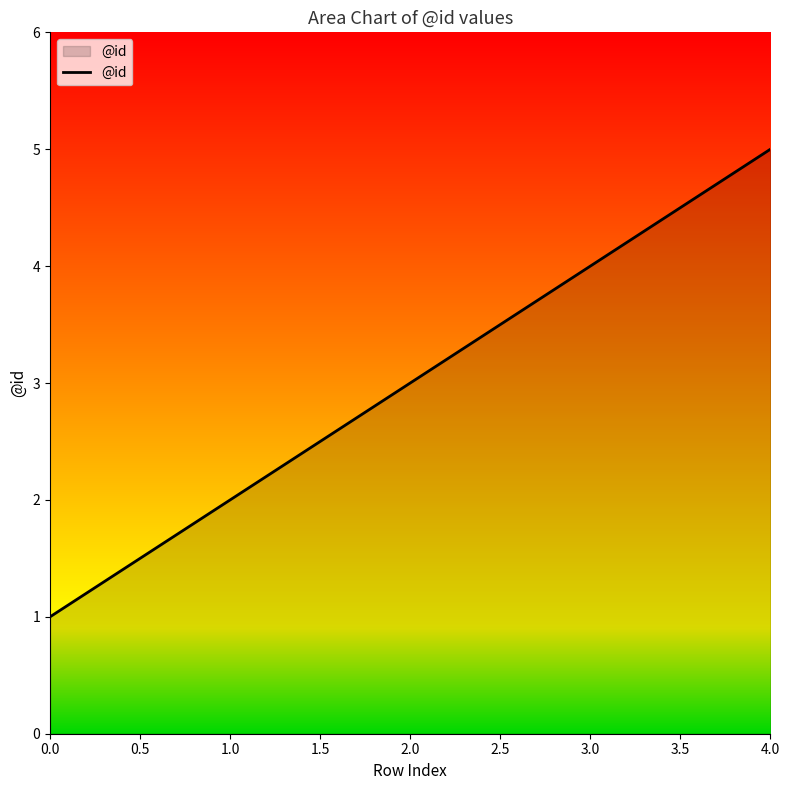

Is it true that the value at 1.0 is 3?

False